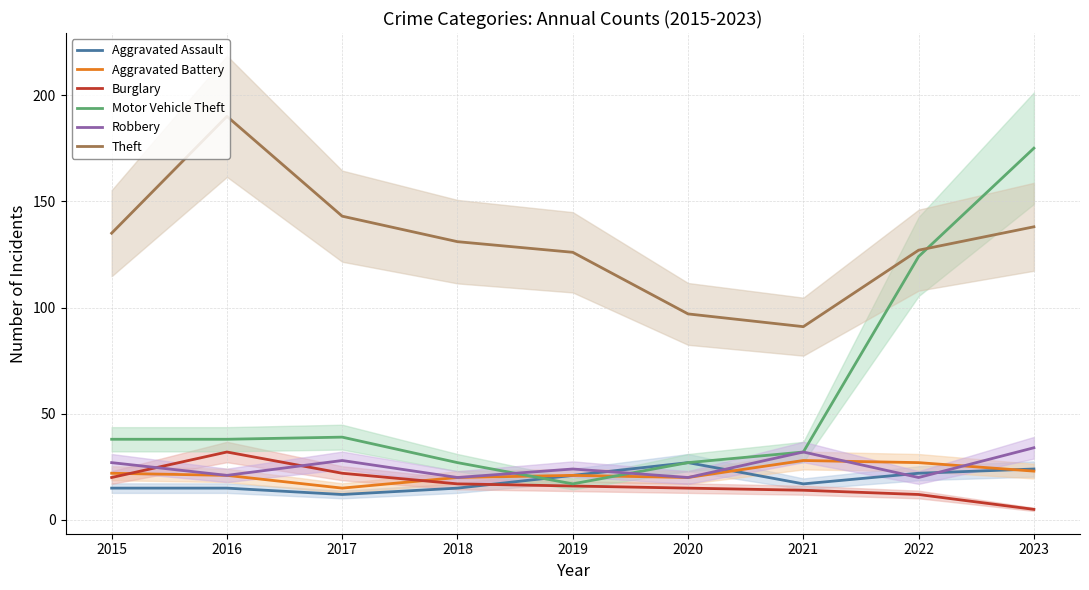

The value of Burglary at 2023 is 5. True or false?

True